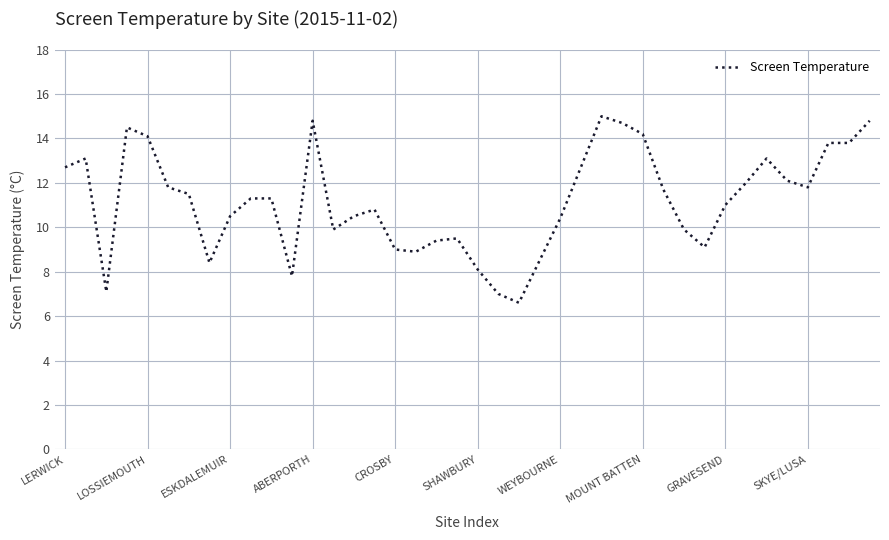

What is the difference between the maximum and minimum values?

8.4